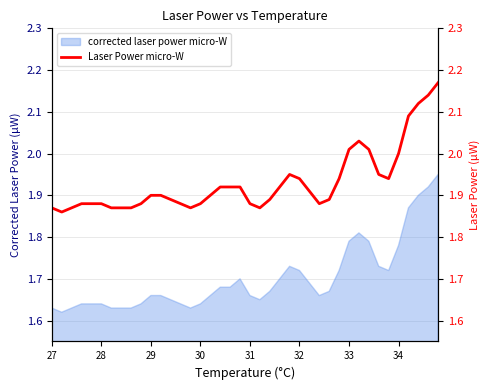

Reading left to right, extract all data points from this chart.

1.9	1.9	1.9	1.9	1.9	1.9	1.9	1.9	1.9	1.9	1.9	1.9	1.9	1.9	1.9	1.9	1.9	1.9	1.9	1.9	1.9	1.9	1.9	1.9	1.9	1.9	1.9	1.9	1.9	1.9	2.0	2.0	2.0	1.9	1.9	2.0	2.1	2.1	2.1	2.2